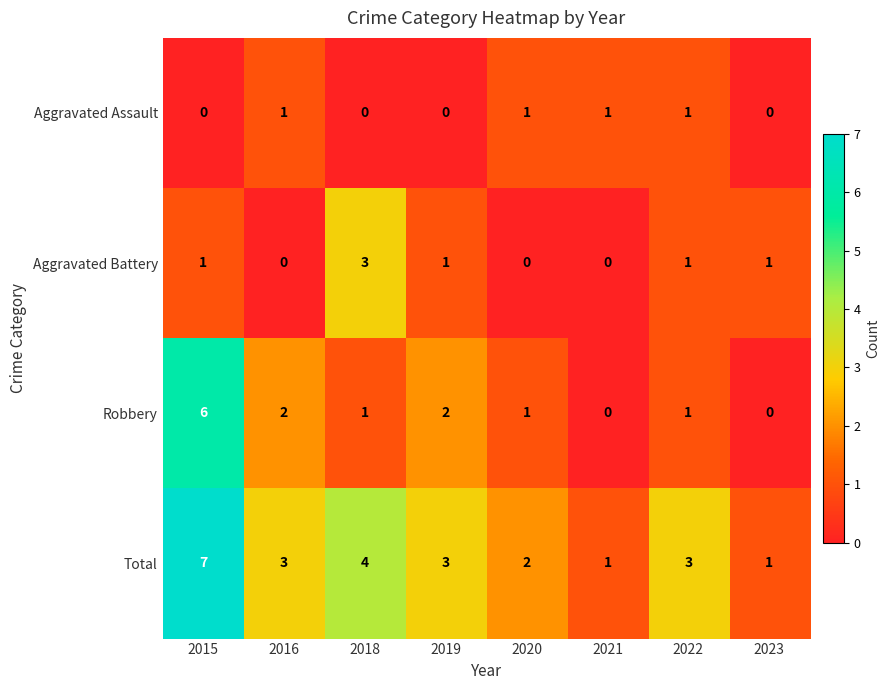

Which series changed the most between 2022 and 2023?

Total